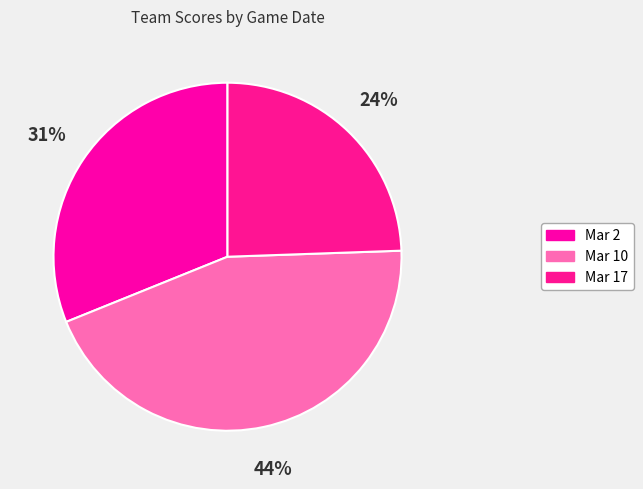

The Mar 2 slice represents 20% of the pie. True or false?

False